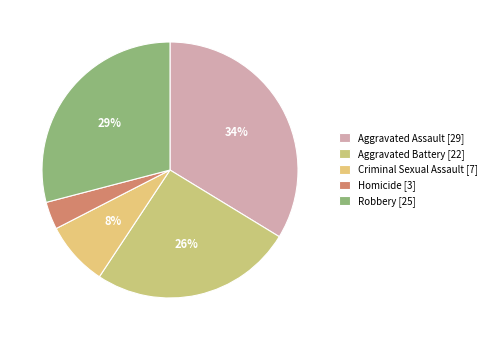

Combined, do Aggravated Battery and Homicide account for over 50%?

No